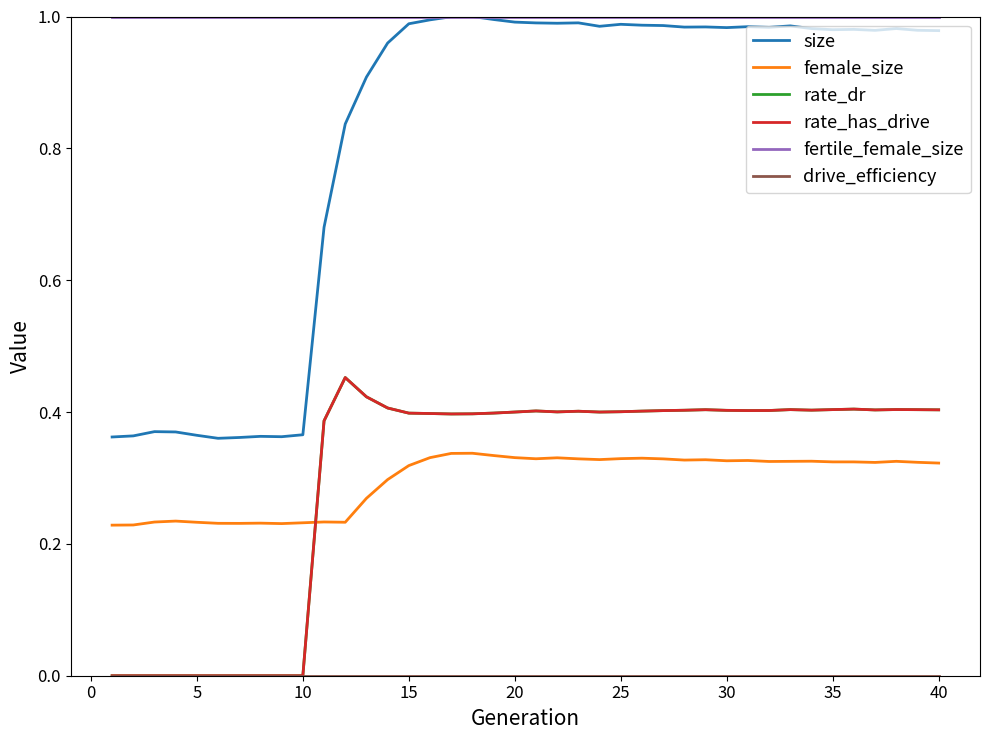

How many lines are shown in the chart?

6